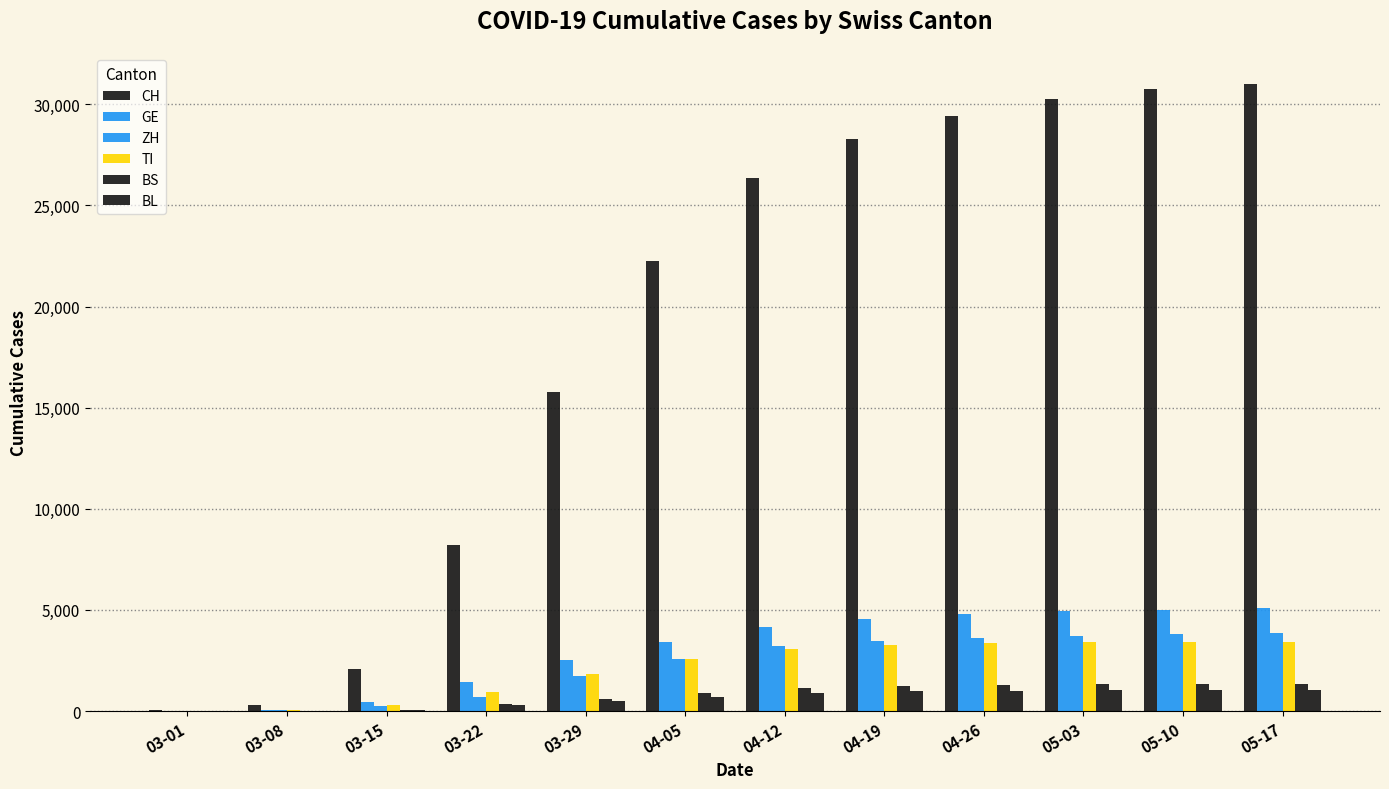

Reading left to right, extract all data points from this chart.

CH: 29	303	2072	8217	15798	22253	26336	28268	29407	30251	30738	30990
GE: 9	40	423	1430	2505	3399	4135	4539	4782	4932	5016	5073
ZH: 7	40	250	711	1735	2583	3195	3460	3600	3701	3788	3835
TI: 2	49	293	945	1837	2573	3071	3290	3367	3391	3398	3404
BS: 1	24	54	356	605	899	1123	1222	1270	1315	1341	1354
BL: 2	19	54	289	511	714	895	981	1015	1030	1044	1052